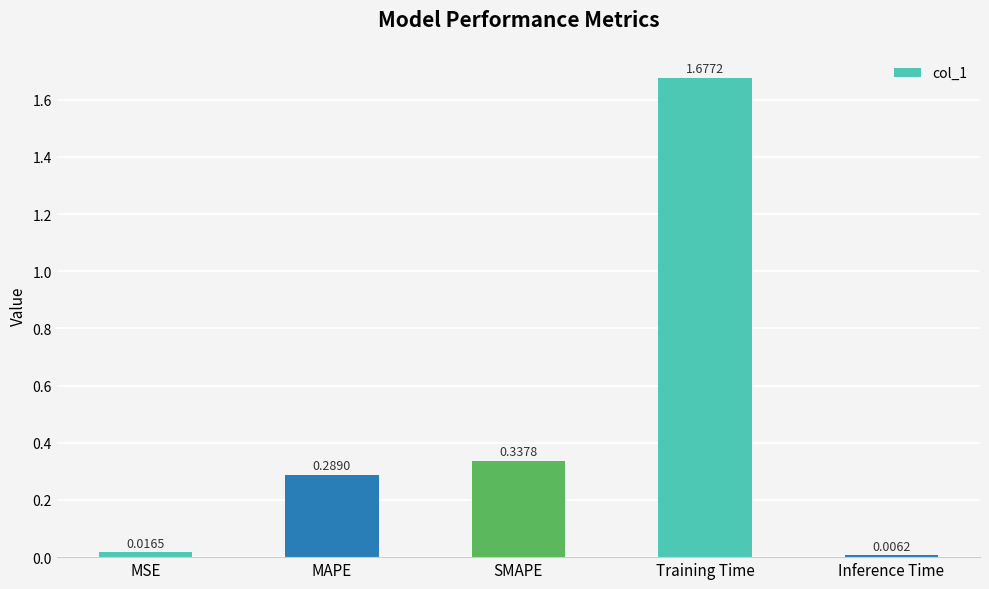

How many bars are there in total?

5